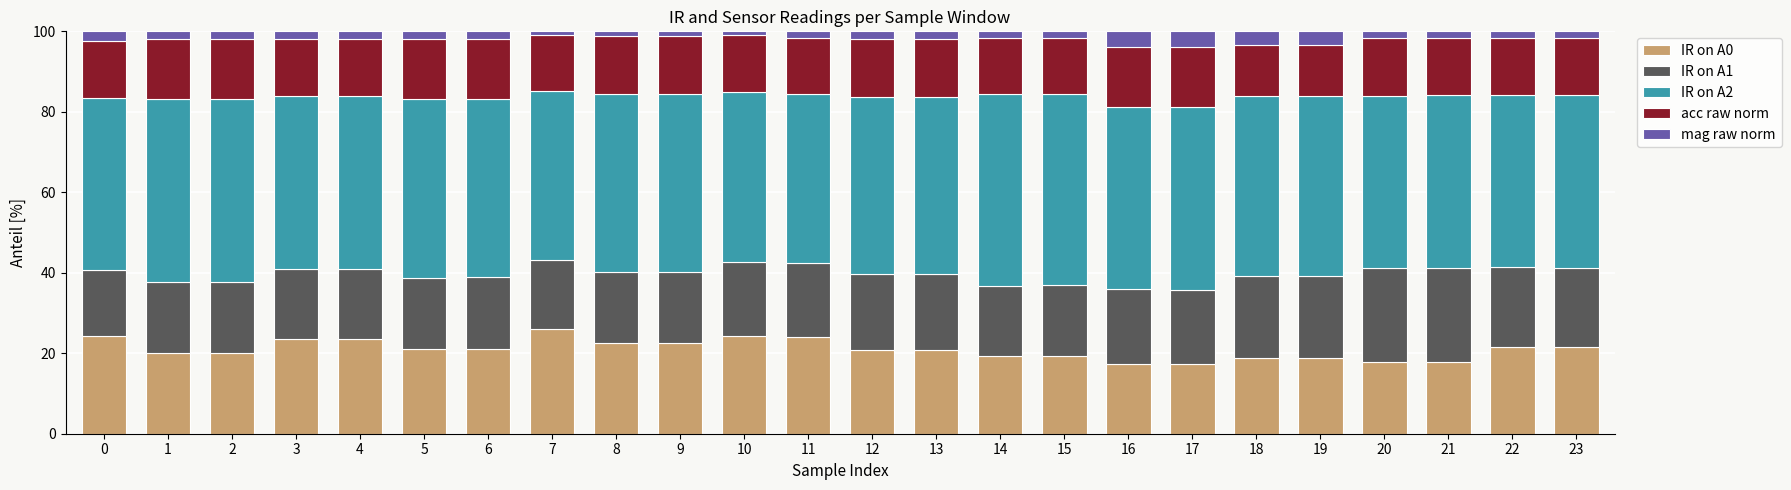

The value of IR on A0 at 19 is 18.8. True or false?

True